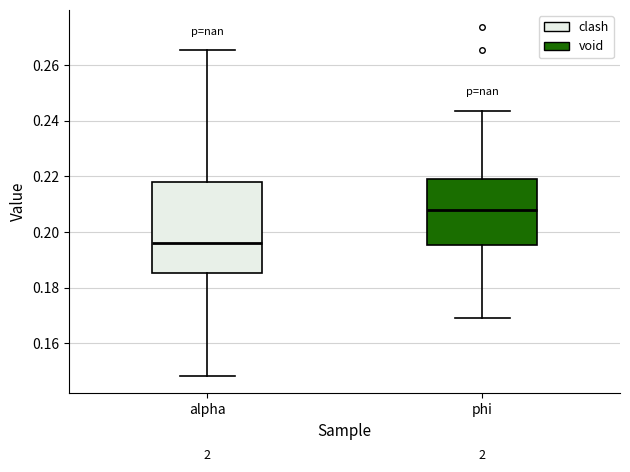

Reading left to right, read every box against the y-axis: the position of its median line, the range the box covers, and the ends of its whiskers. The values are not printed on the chart, so give them approximately, as read against the axis.

alpha: median 0.196, box 0.186 to 0.218, whiskers 0.148 to 0.266
phi: median 0.208, box 0.196 to 0.220, whiskers 0.168 to 0.244